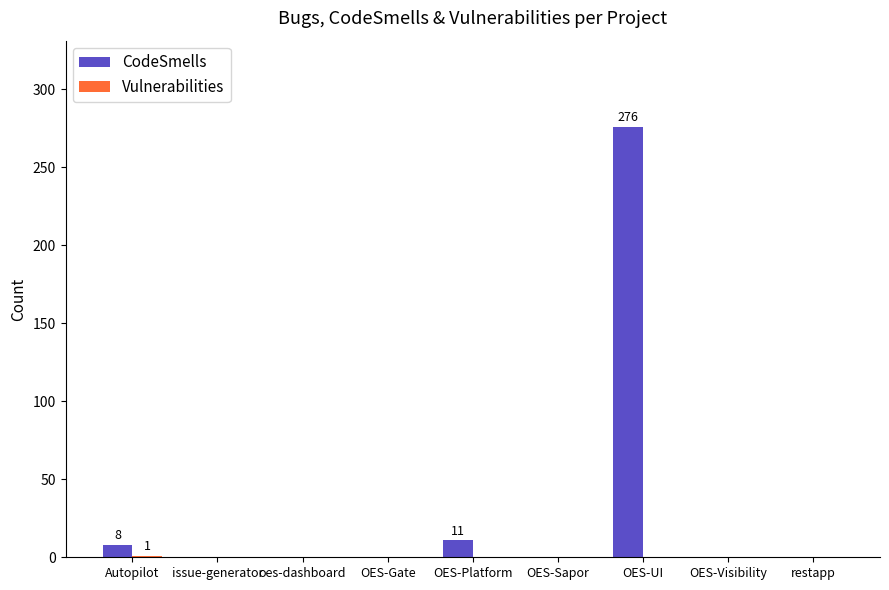

True or false: CodeSmells has a value of 120 at OES-Gate.

False